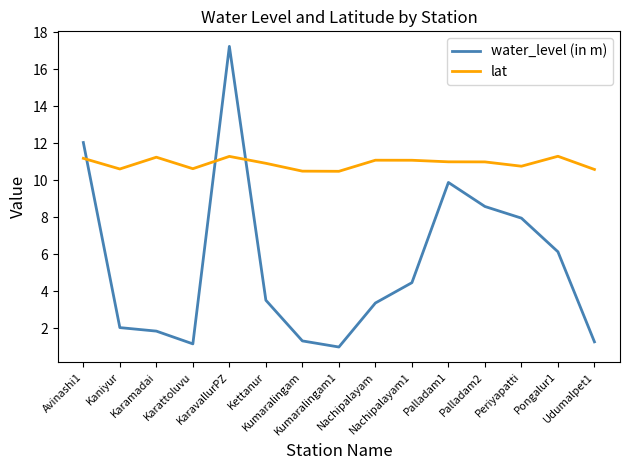

At which label is water_level (in m) closest to 9?

Palladam2